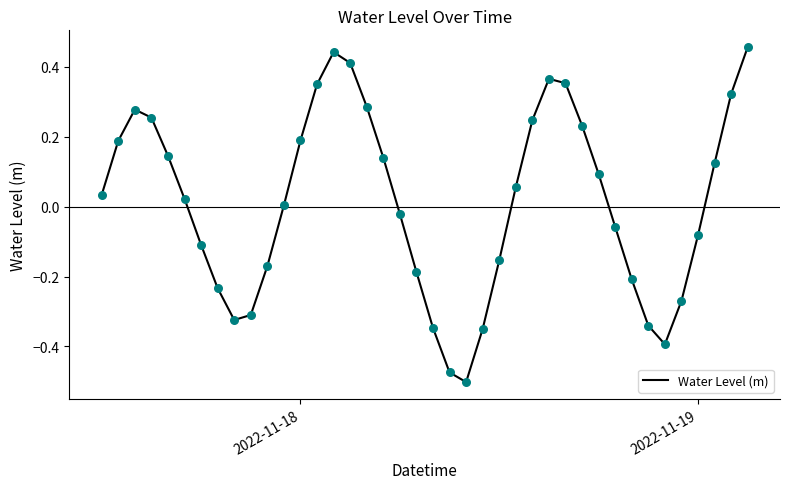

What is the difference between the maximum and minimum values?

1.0